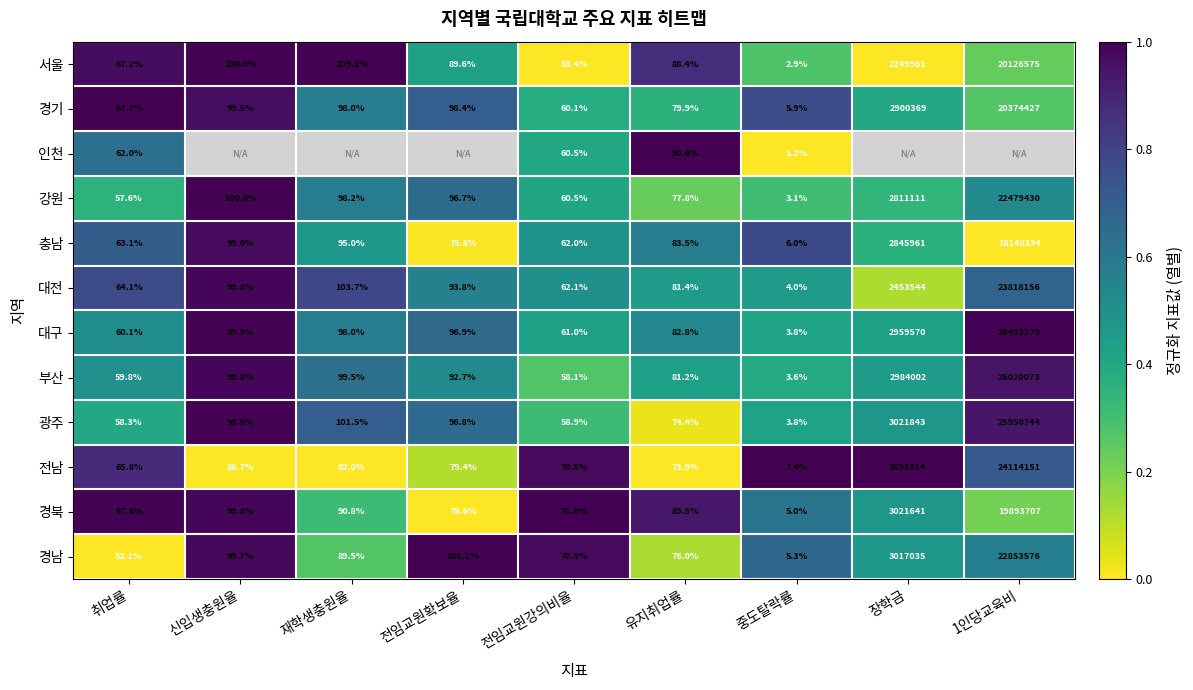

Which series changed the most between 취업률 and 전임교원강의비율?

경남